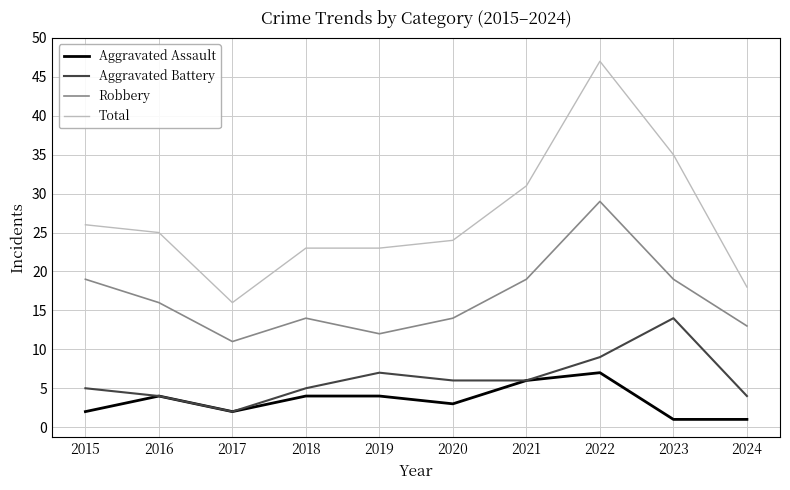

At which category does the chart reach its peak across all series?

2022